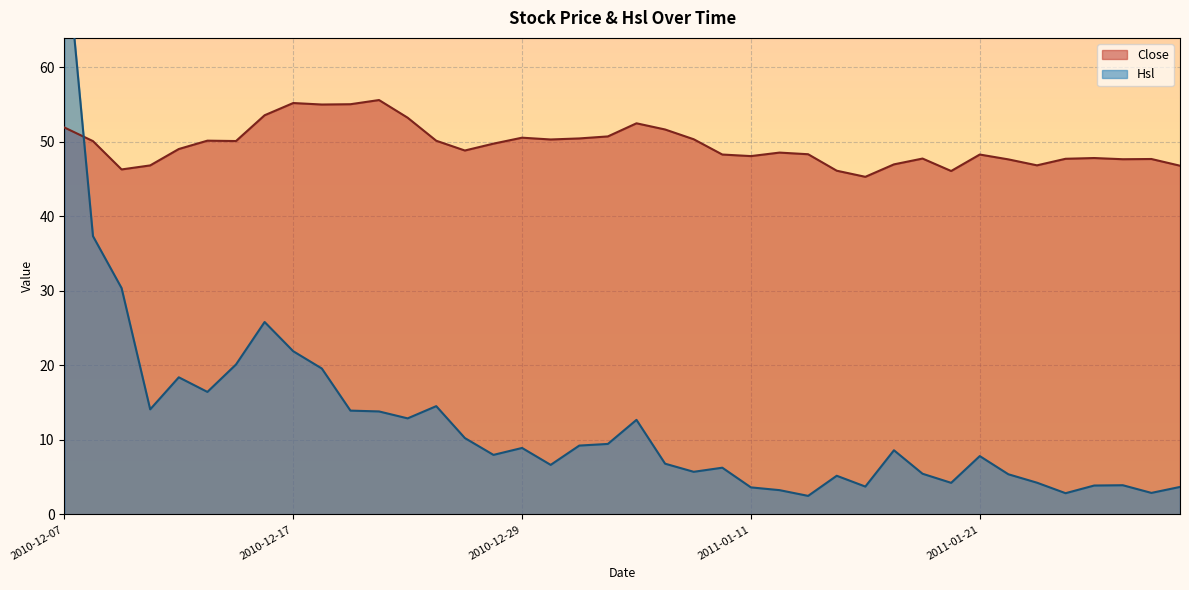

How many categories are shown in the chart?

40